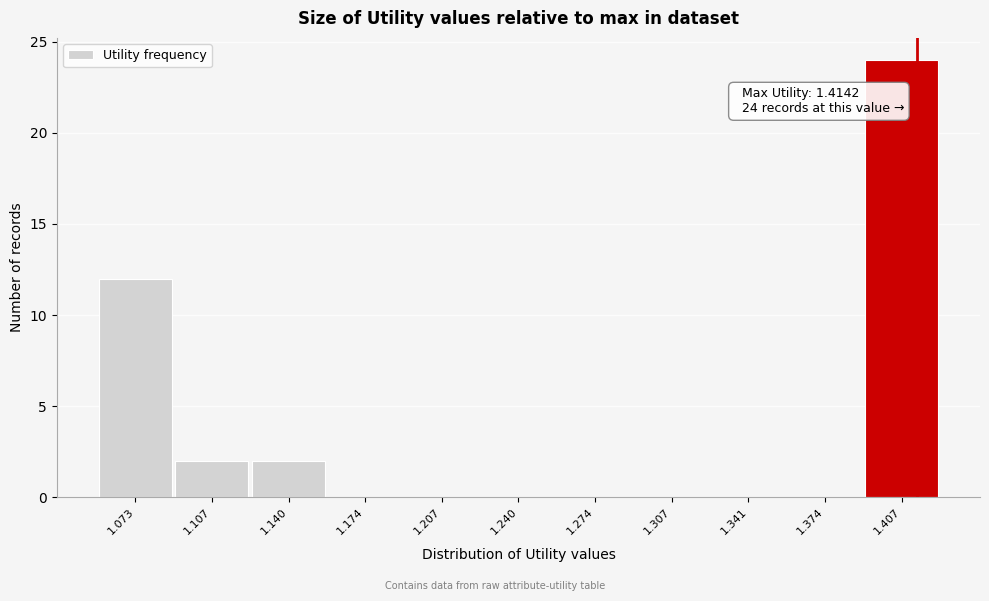

Over which range of the x-axis is the bar tallest?

1.390 to 1.425